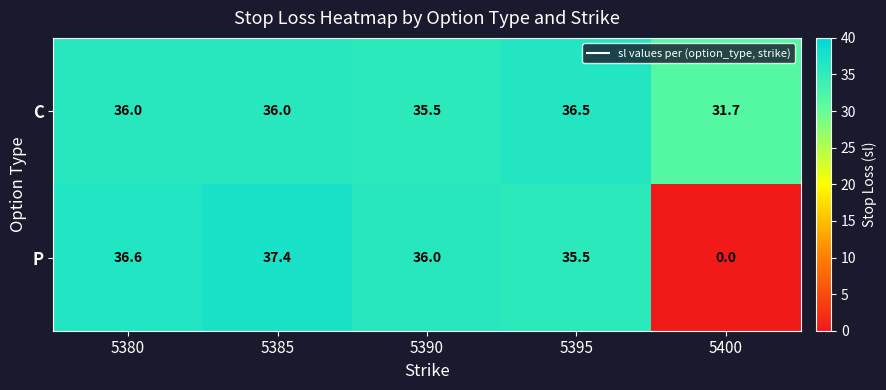

Reading right to left, extract all data points from this chart.

C: 31.7	36.5	35.5	36.0	36.0
P: 0.0	35.5	36.0	37.4	36.6